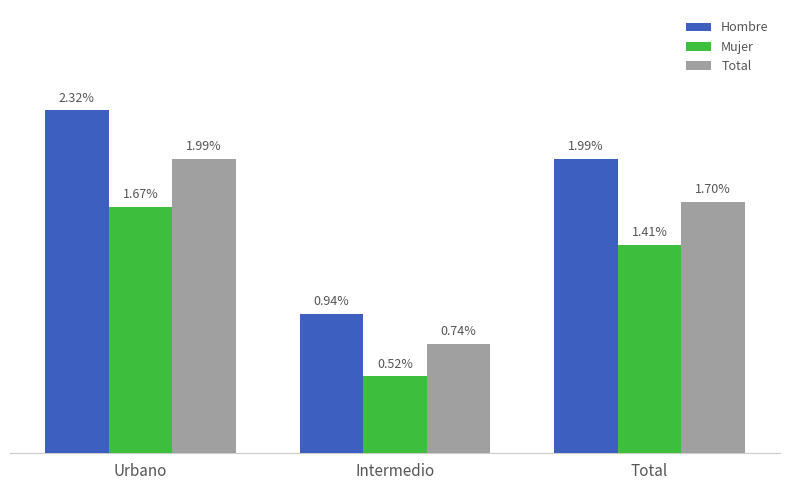

Which series has the largest total across all categories?

Hombre